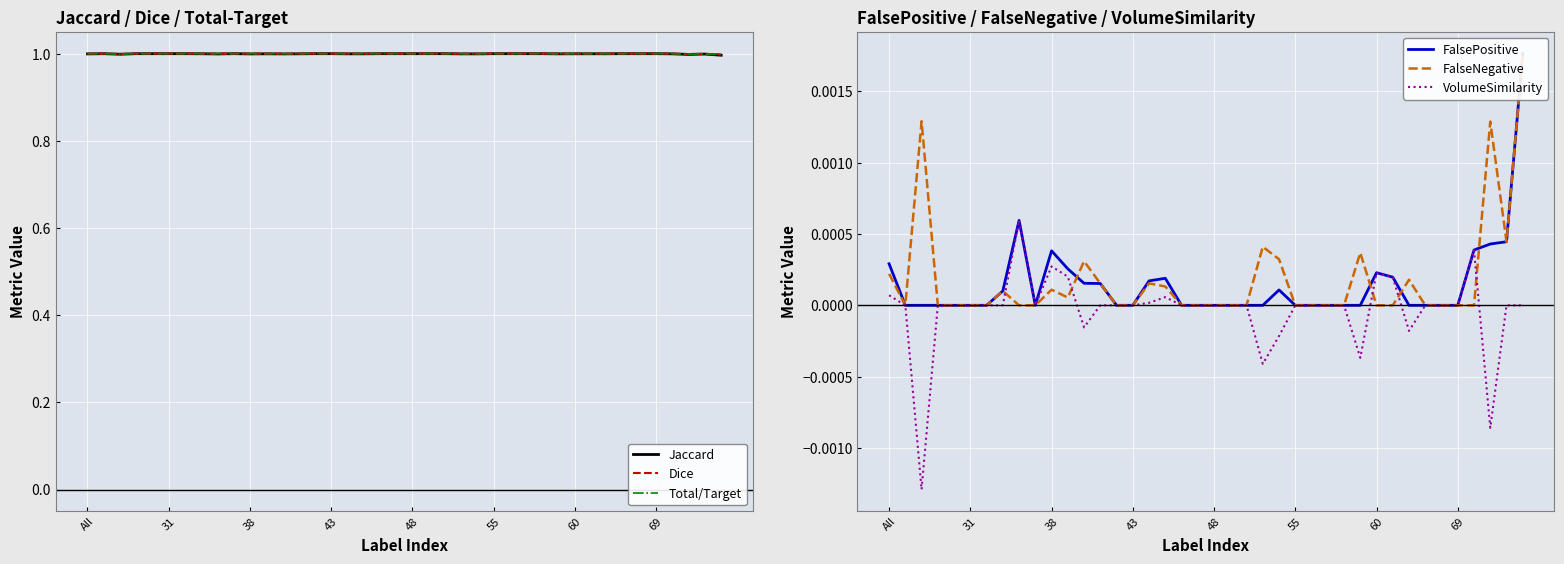

What are all the series names shown in the legend?

Jaccard, Dice, Total/Target, FalsePositive, FalseNegative, VolumeSimilarity